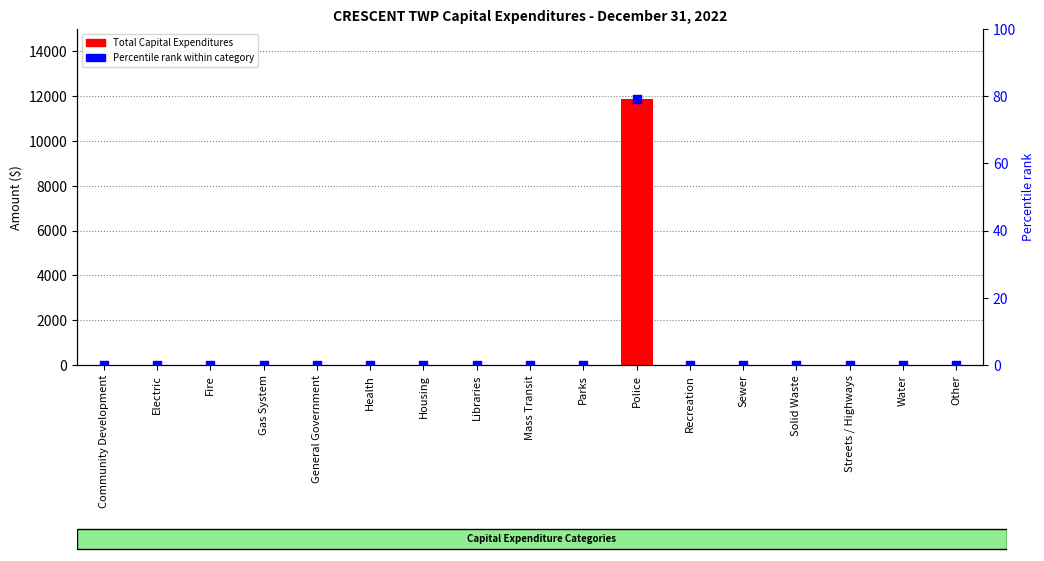

Which series has the largest total across all categories?

Total Capital Expenditures